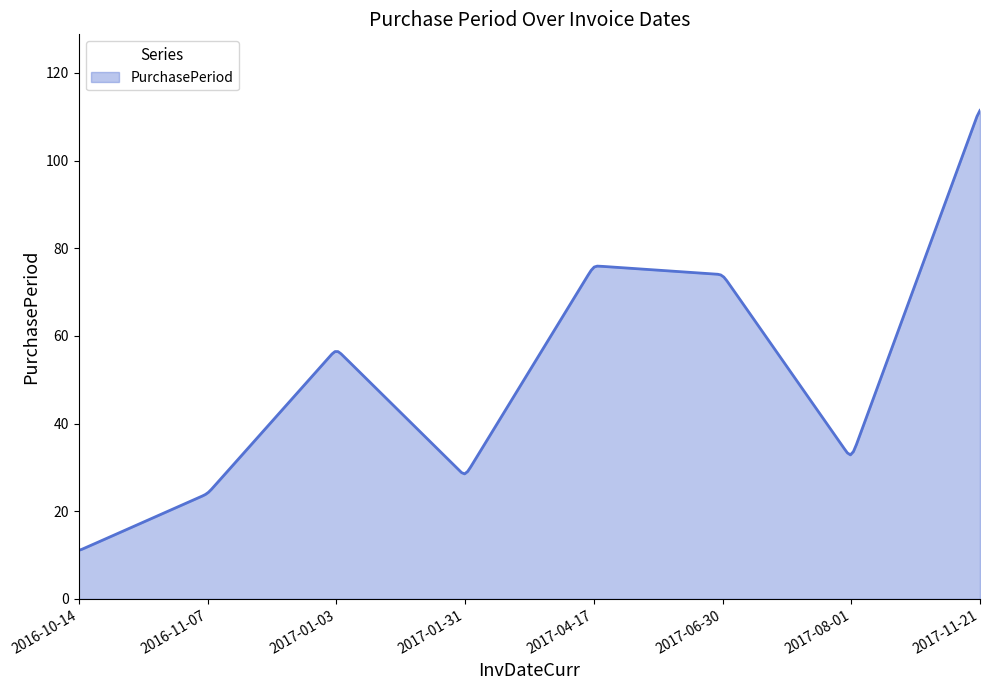

What is the difference between the maximum and minimum values?

100.4